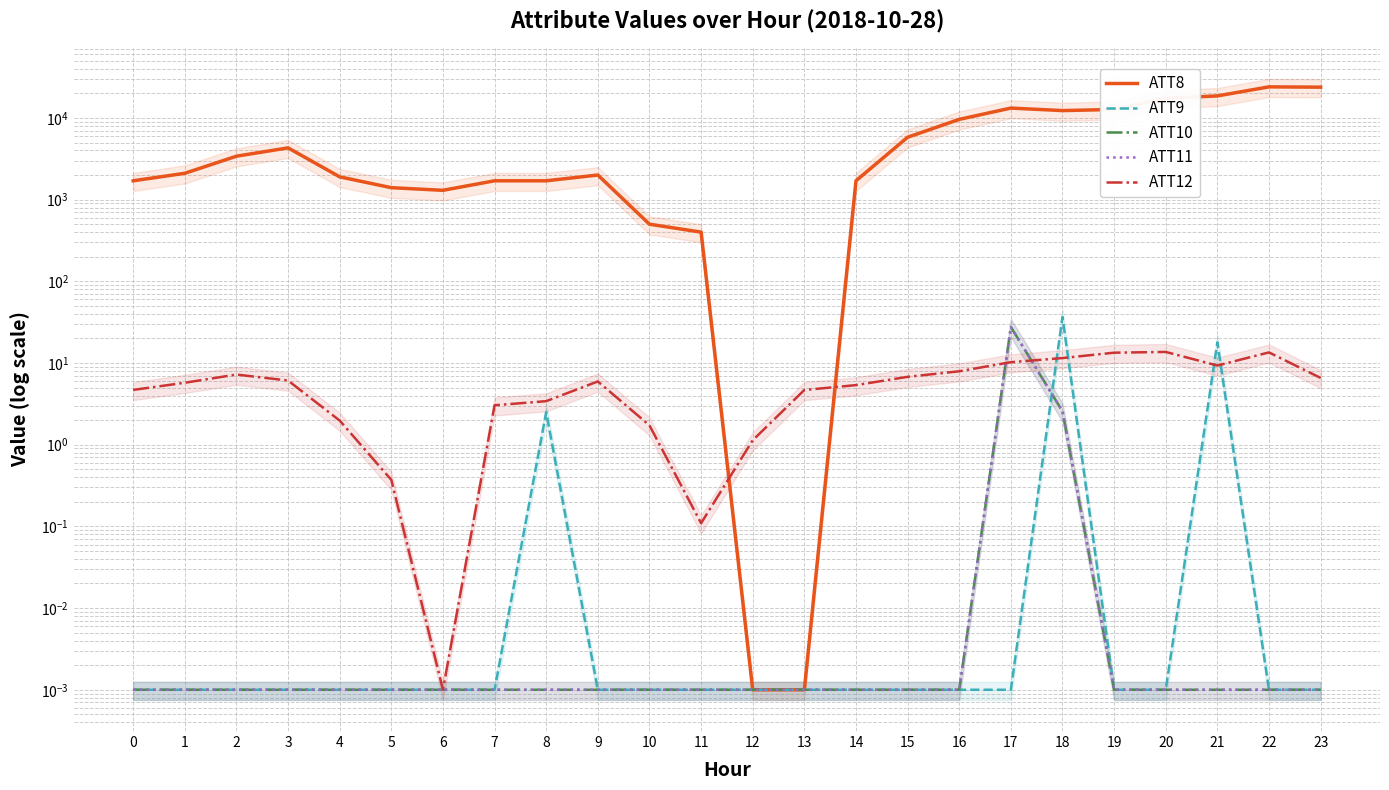

Rank the series by their maximum value, from highest to lowest.

ATT8, ATT9, ATT10, ATT11, ATT12